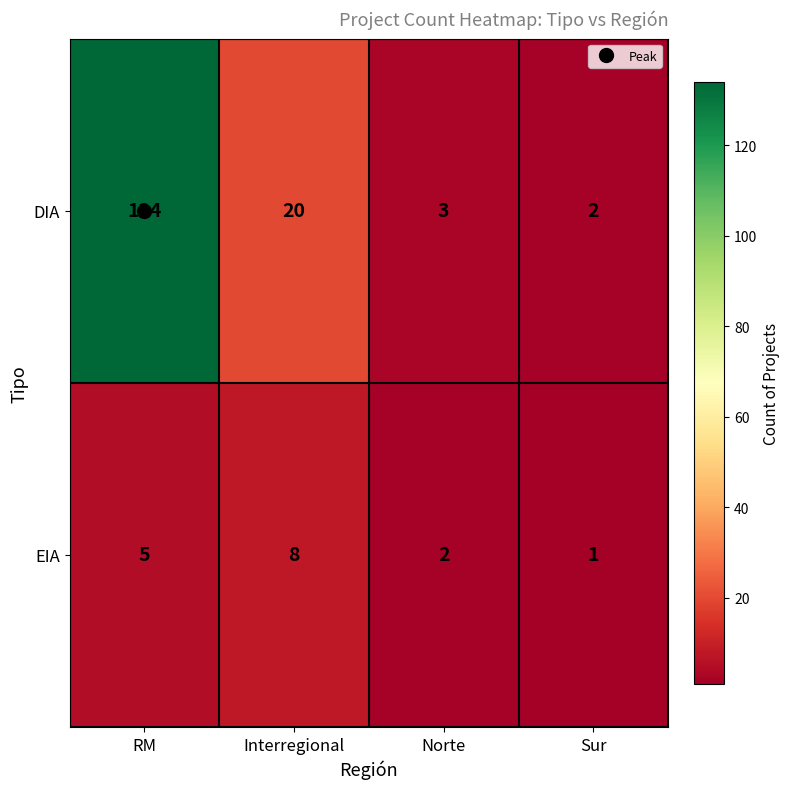

The EIA series shows 7 at RM. True or false?

False